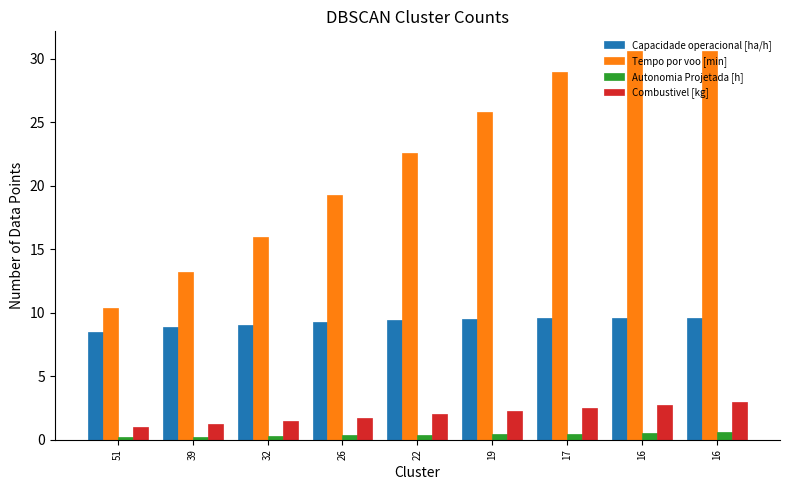

What are all the series names shown in the legend?

Capacidade operacional [ha/h], Tempo por voo [min], Autonomia Projetada [h], Combustivel [kg]